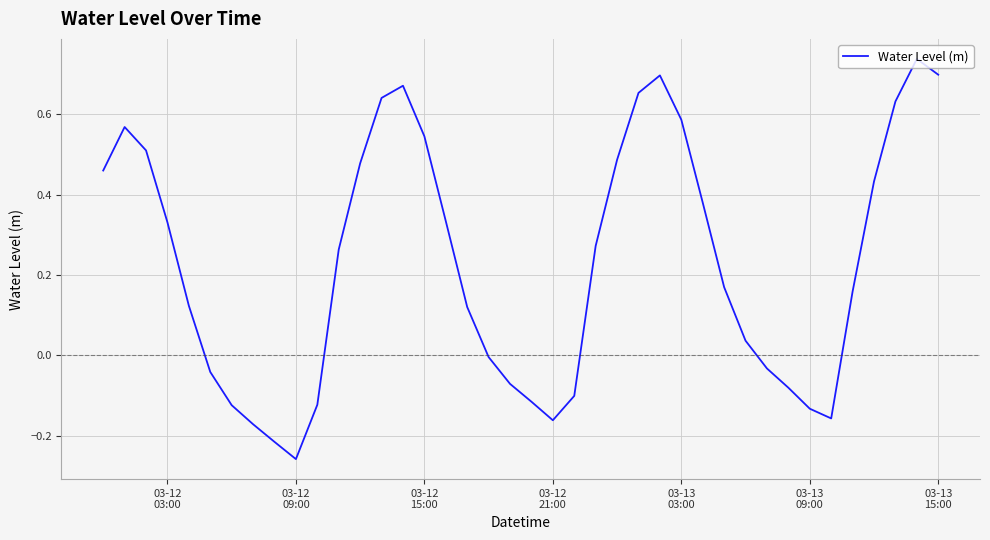

What is the difference between the maximum and minimum values?

1.0